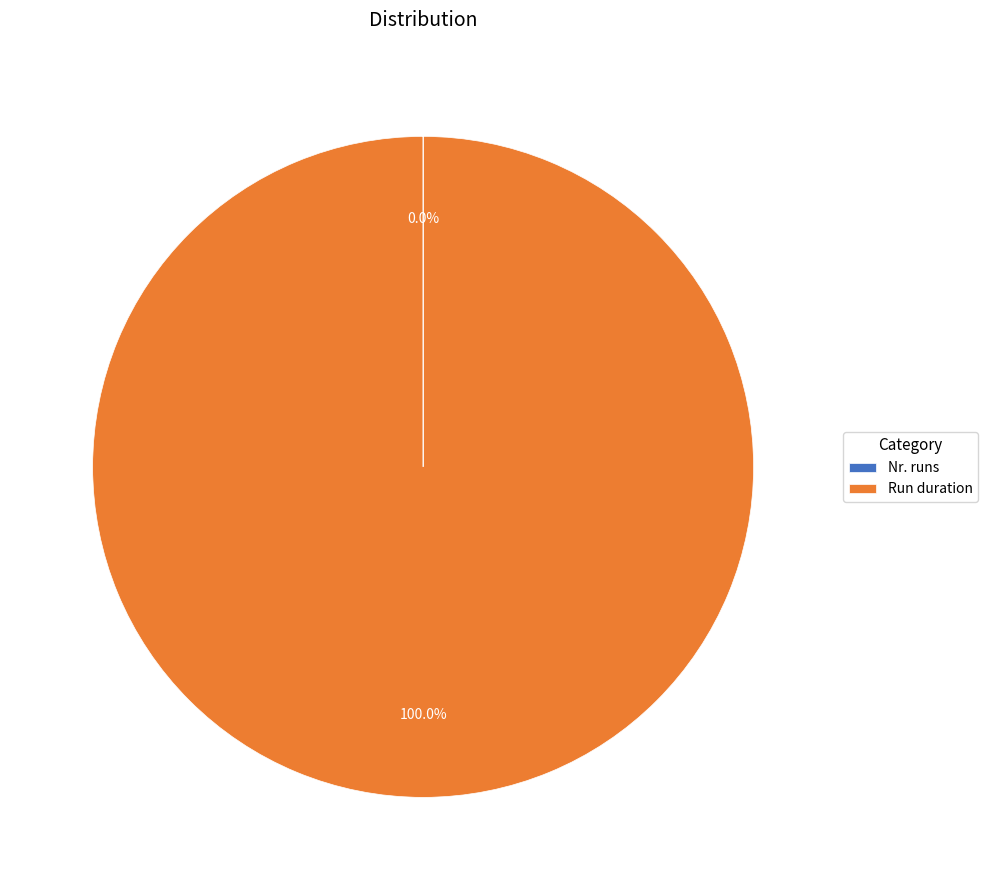

What is the largest slice in the pie chart?

Run duration